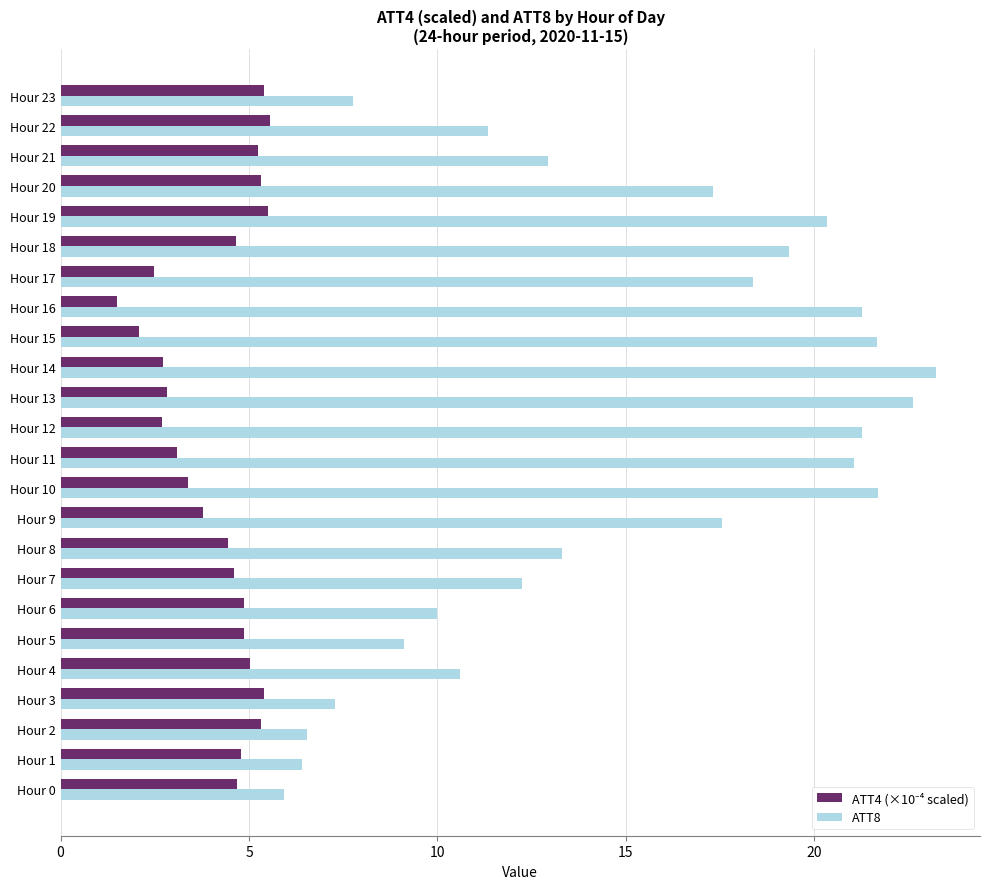

Is it true that ATT8 equals 6.0 at Hour 6?

False